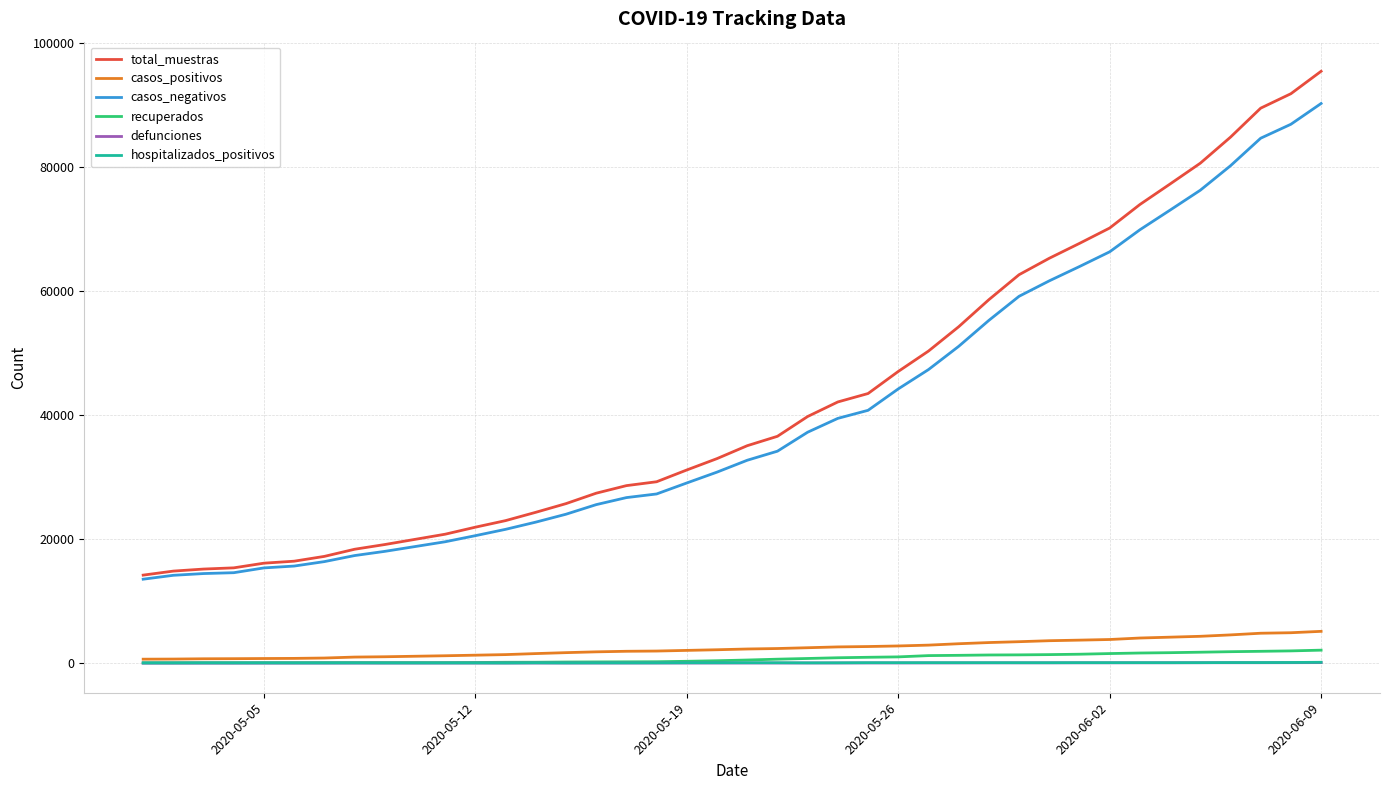

Which series has the largest range (max minus min)?

total_muestras